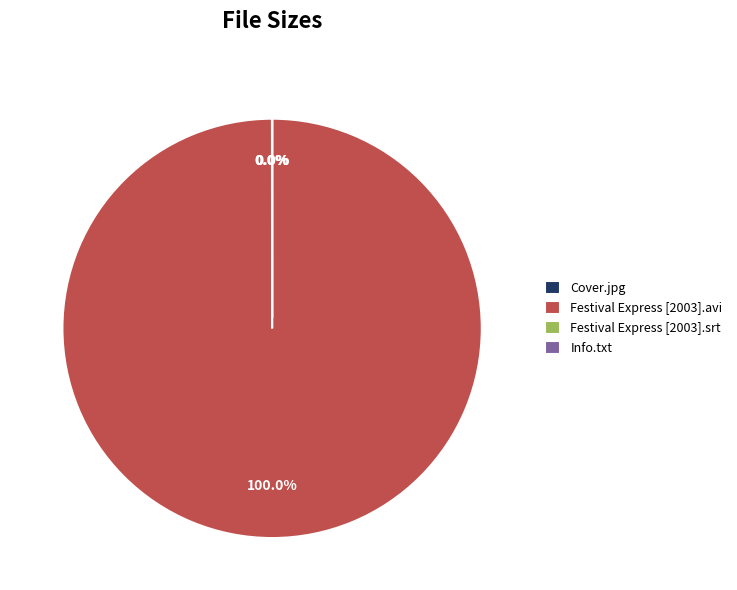

Which slice represents more than half of the pie?

Festival Express [2003].avi